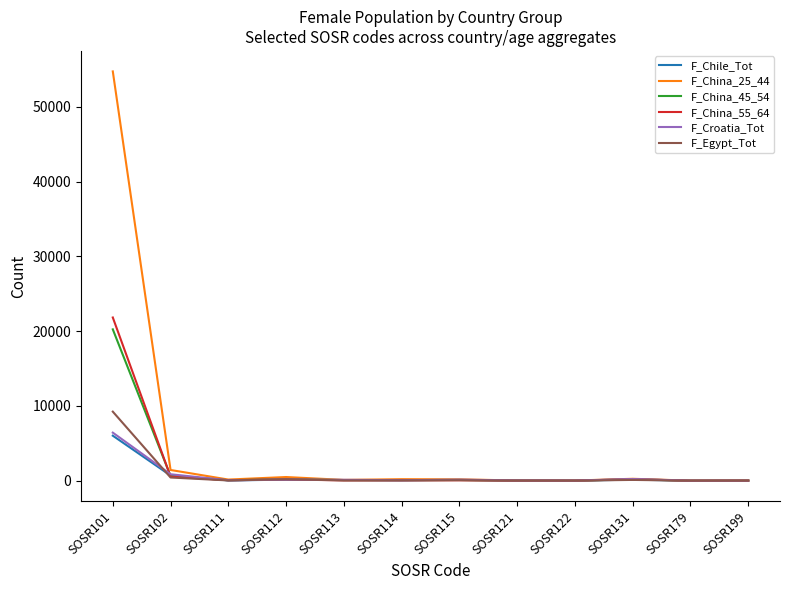

What is the sum of all F_China_45_54 values?

21569